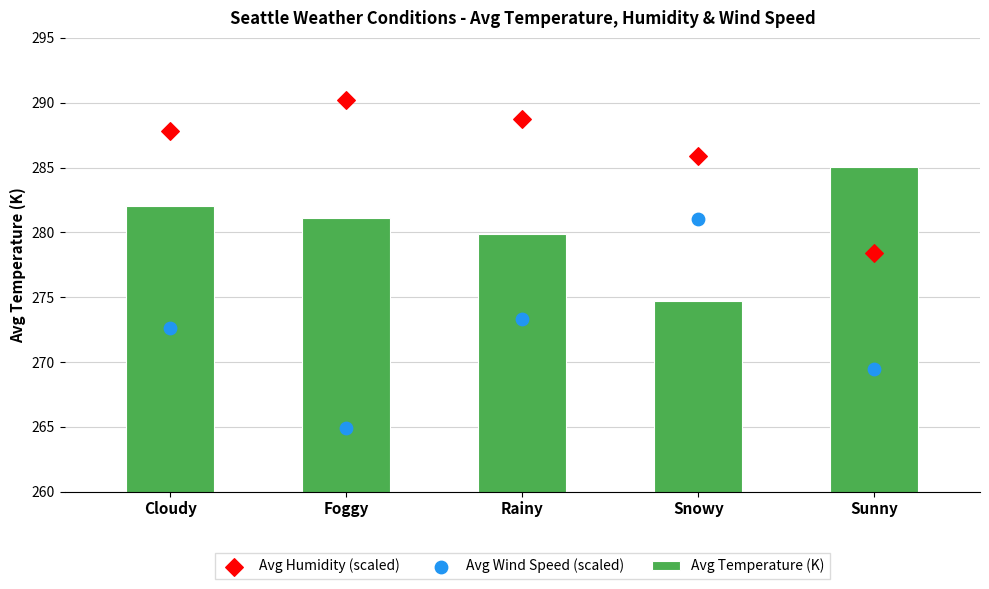

At how many categories does at least one series exceed 274?

5